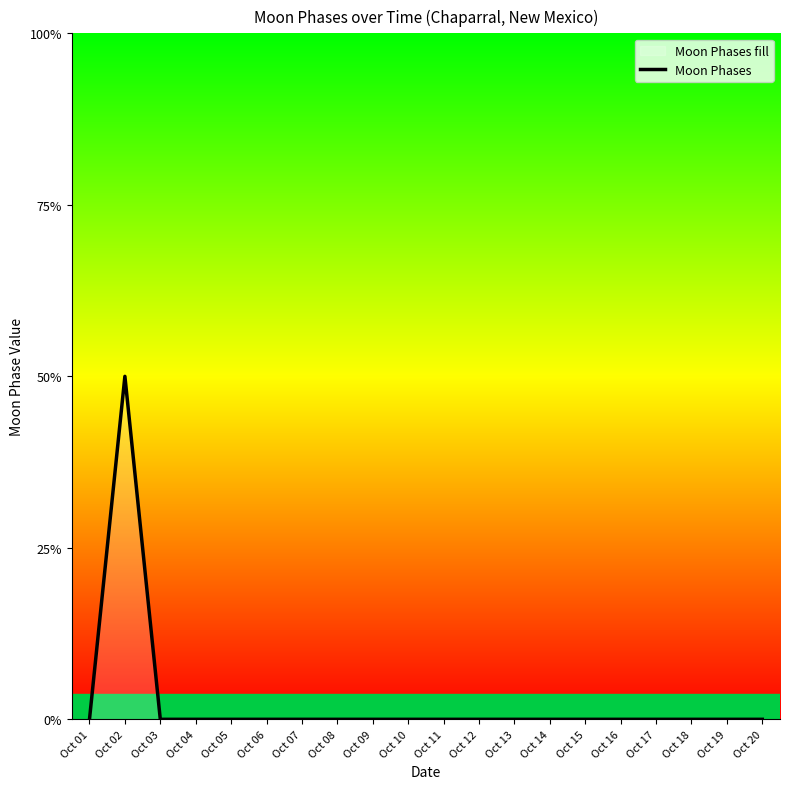

Reading left to right, what are all the values shown in this chart?

0	2	0	0	0	0	0	0	0	0	0	0	0	0	0	0	0	0	0	0